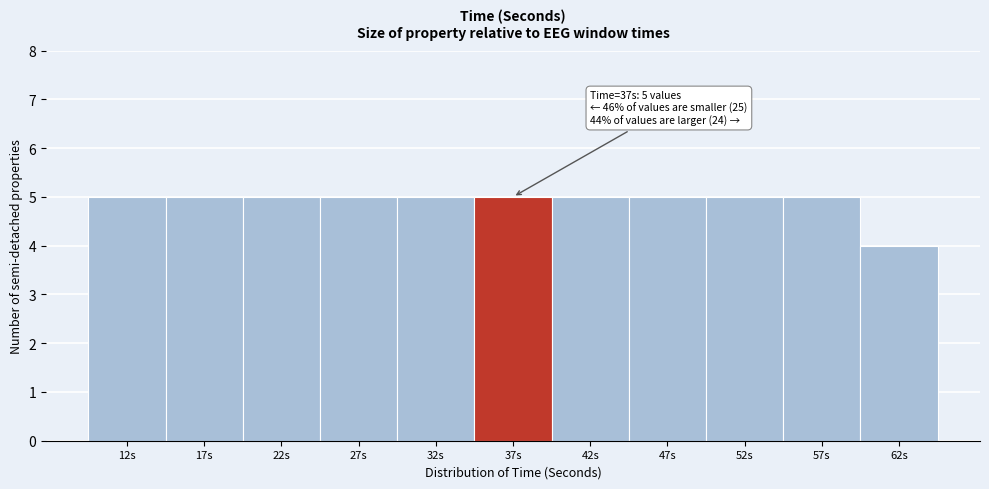

Reading left to right, transcribe all the data shown in this chart.

5	5	5	5	5	5	5	5	5	5	4